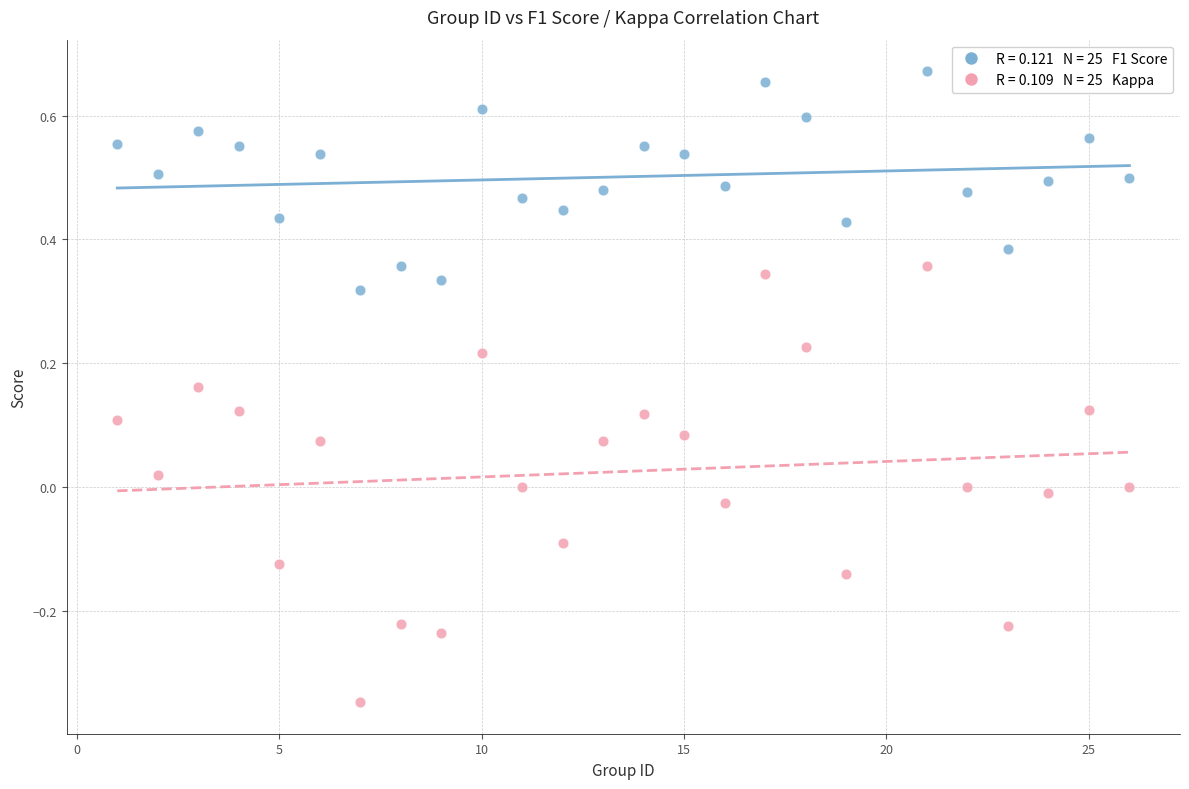

Across all data points, what is the range of X values (max minus min)?

25.0